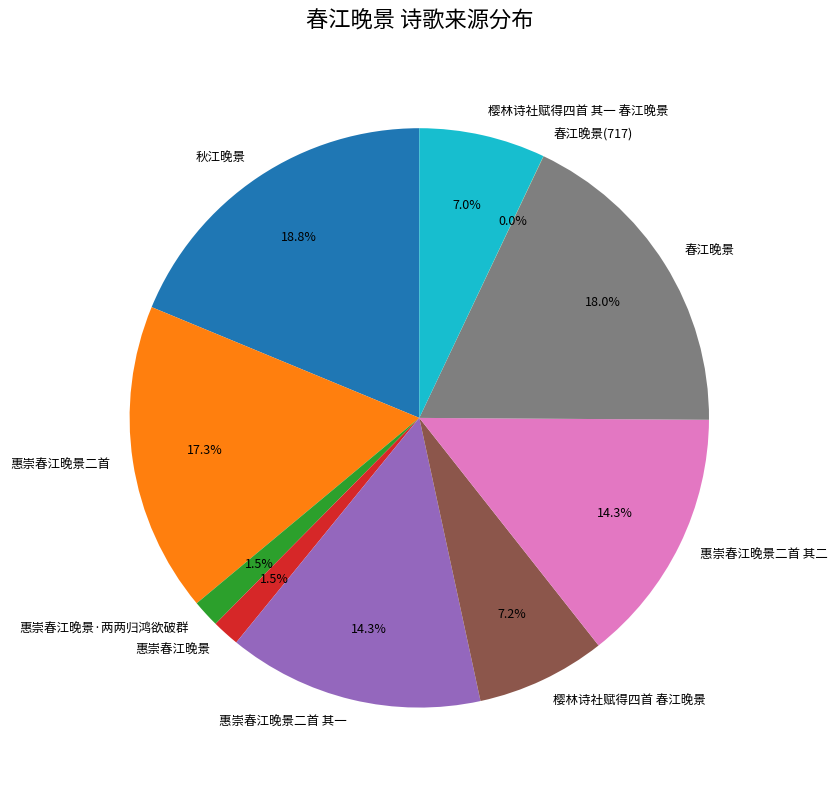

Does any single category account for the majority?

No